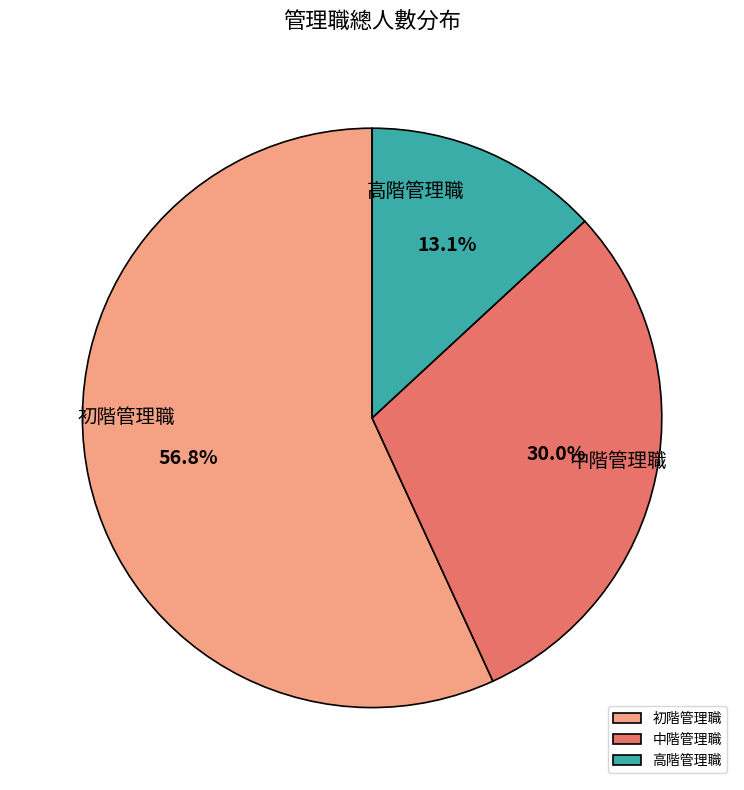

To the nearest percent, what is the difference between the largest and smallest slice percentages?

44%